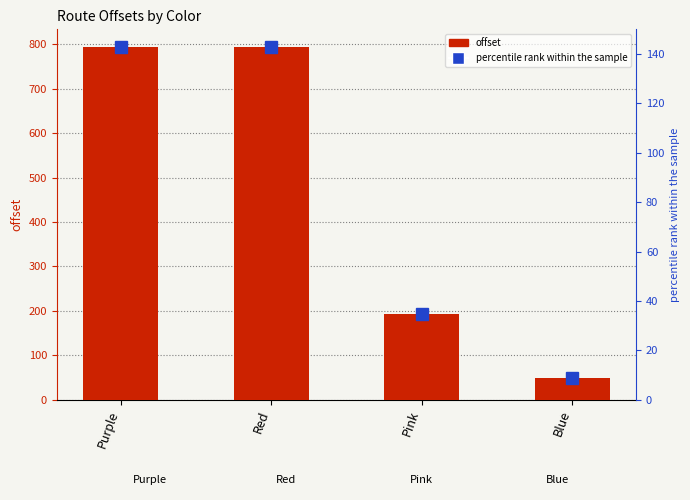

What is the average value?

457.3